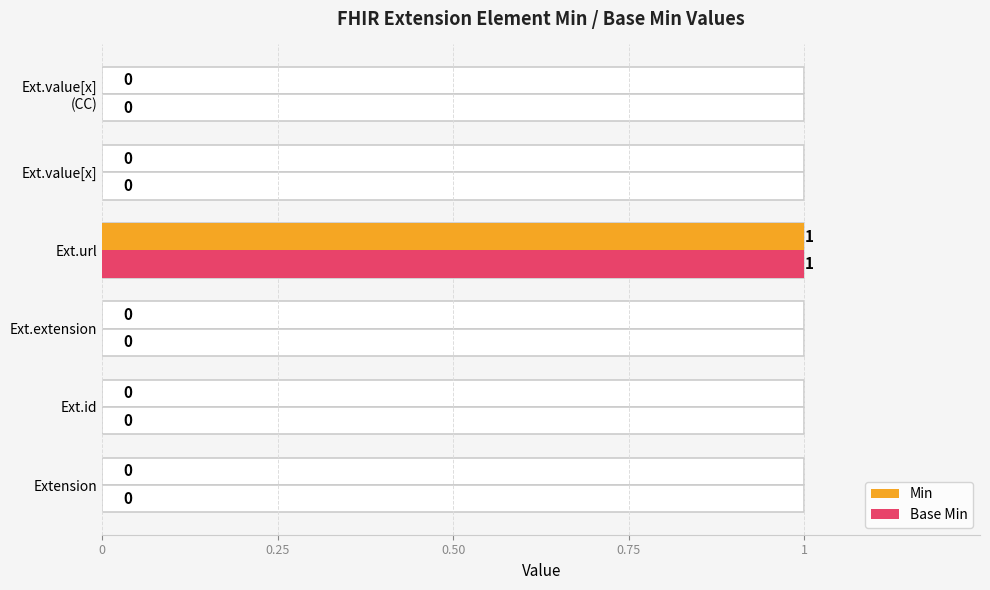

Reading left to right, extract all data points from this chart.

Min: 0	0	0	1	0	0
Base Min: 0	0	0	1	0	0